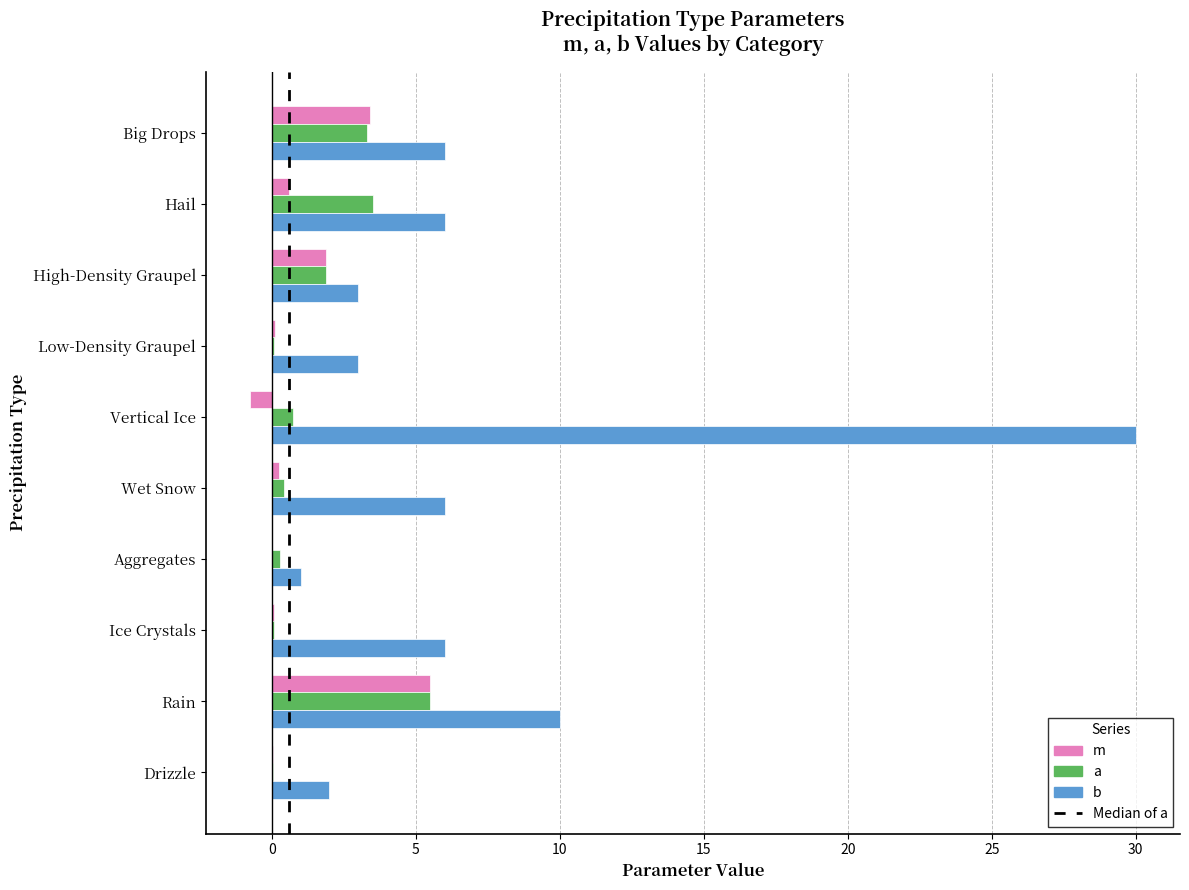

What is the sum of all m values?

11.1